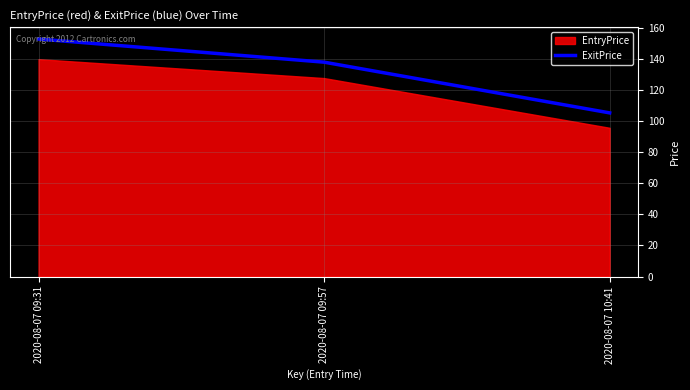

Is it true that the value at 2020-08-07 09:31 is 152.9?

True